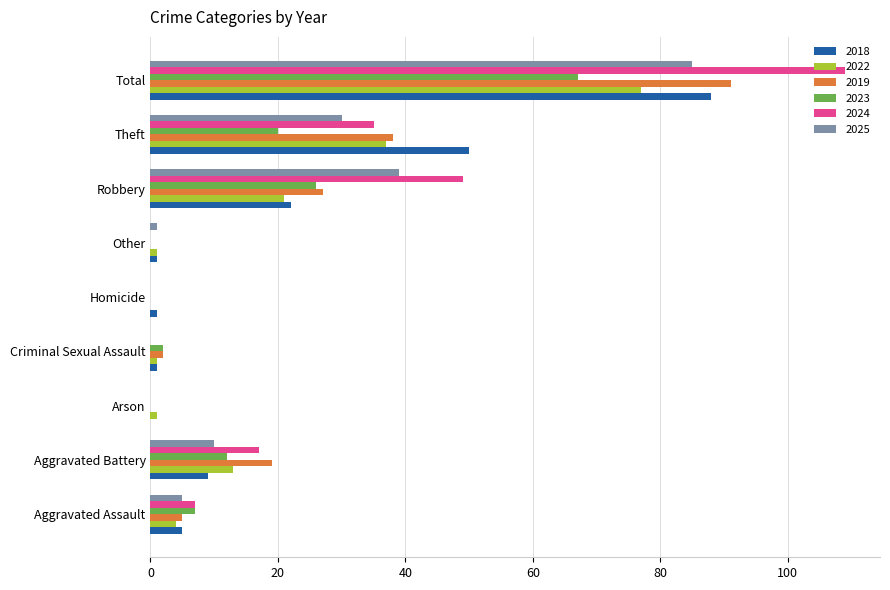

The value of 2024 at Arson is -35. True or false?

False